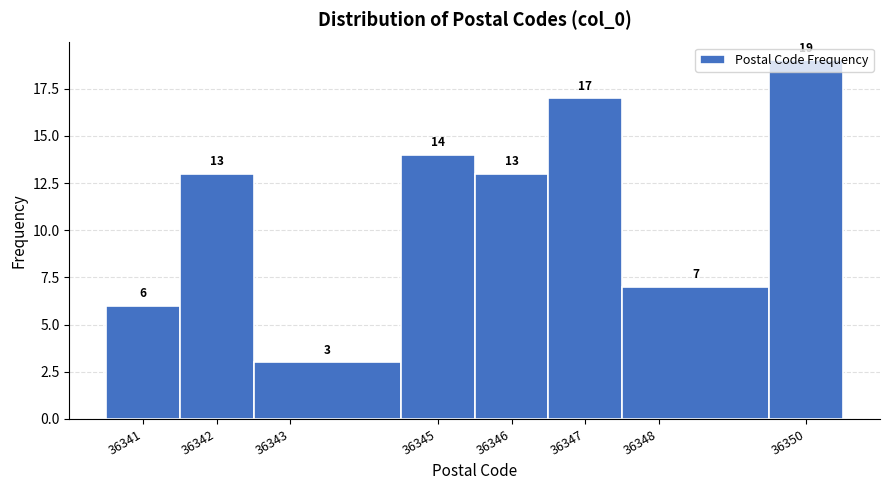

How tall is the bar that spans 36349.5 to 36350.5 on the x-axis?

19